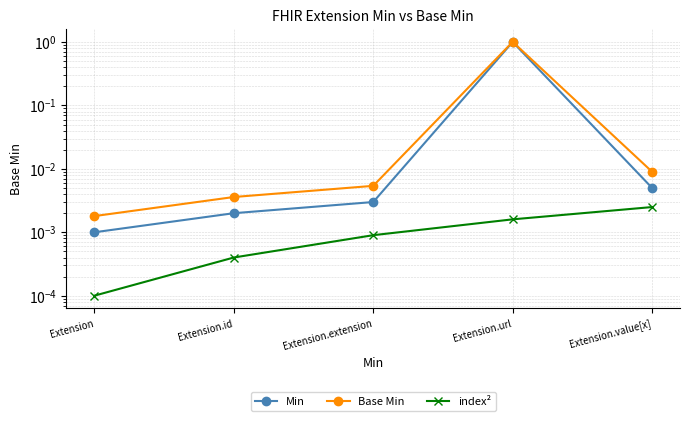

What is the difference between the maximum and minimum values in the Base Min series?

1.0